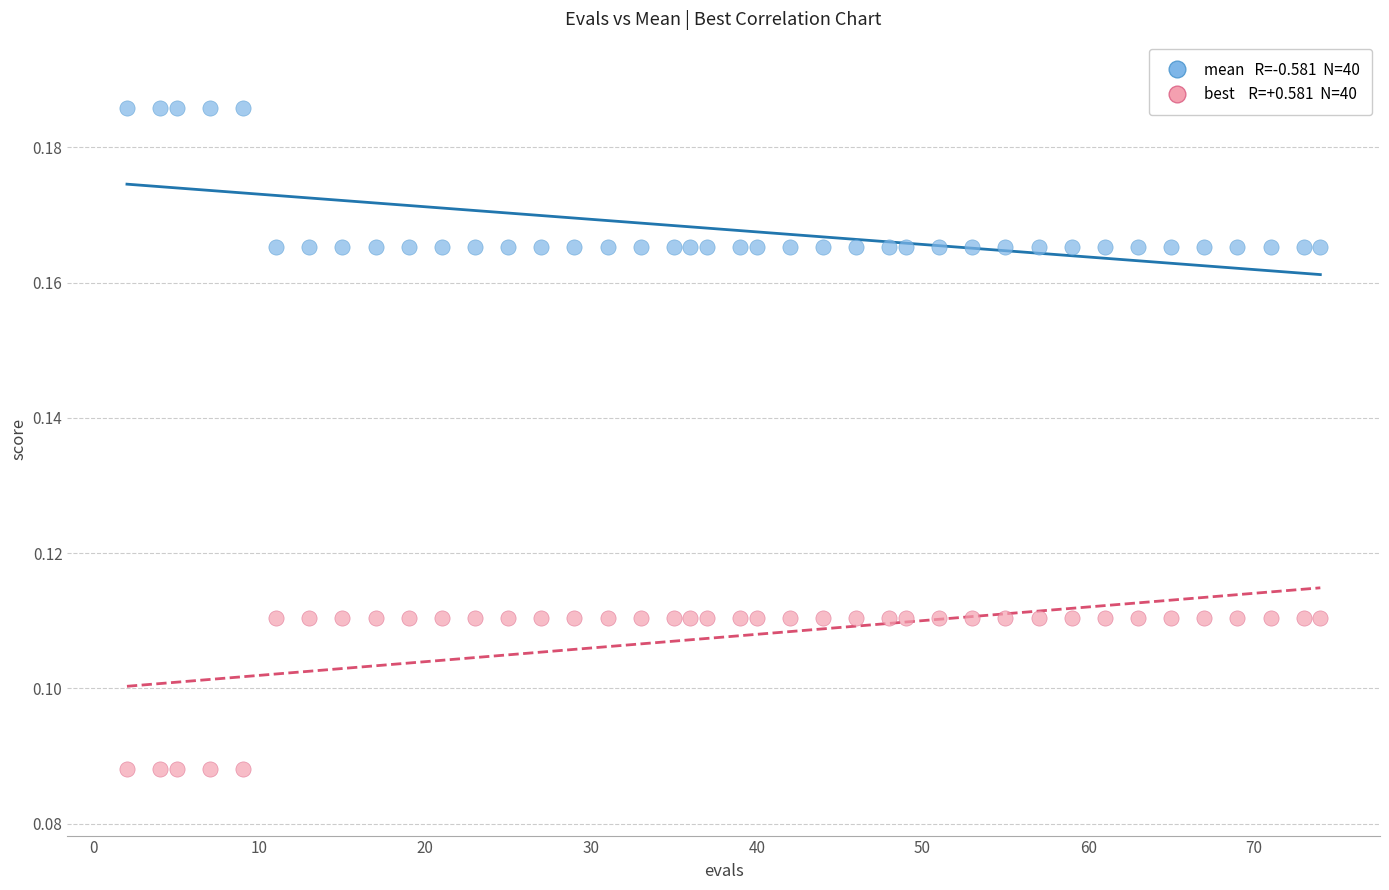

Across all data points, what is the range of X values (max minus min)?

72.0